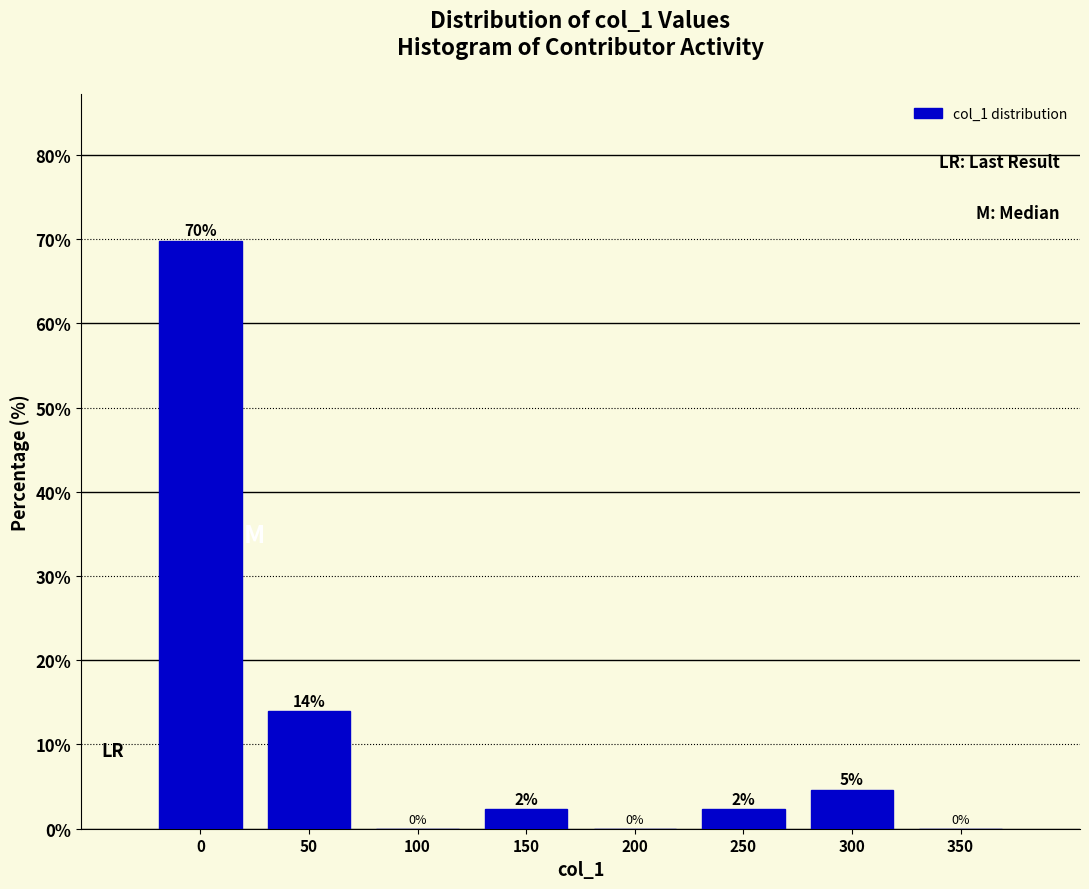

What is the greatest value displayed?

69.8